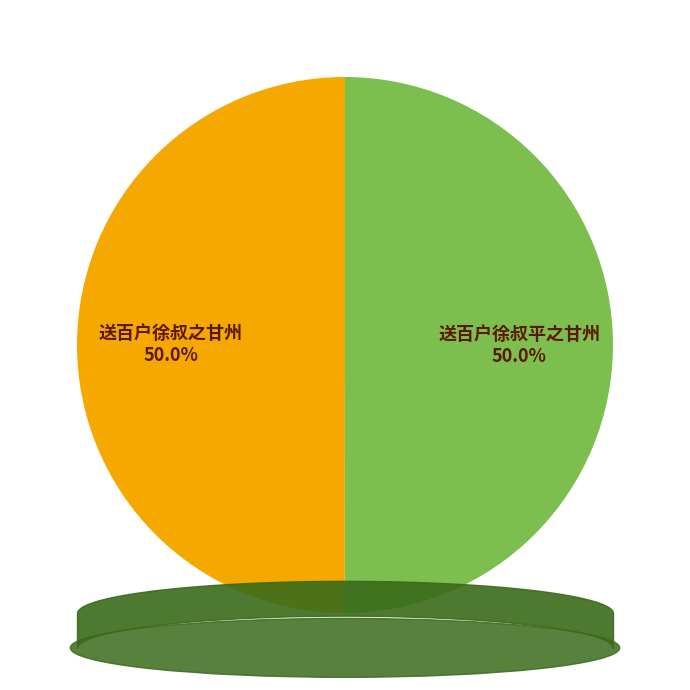

How many segments does this pie chart have?

2